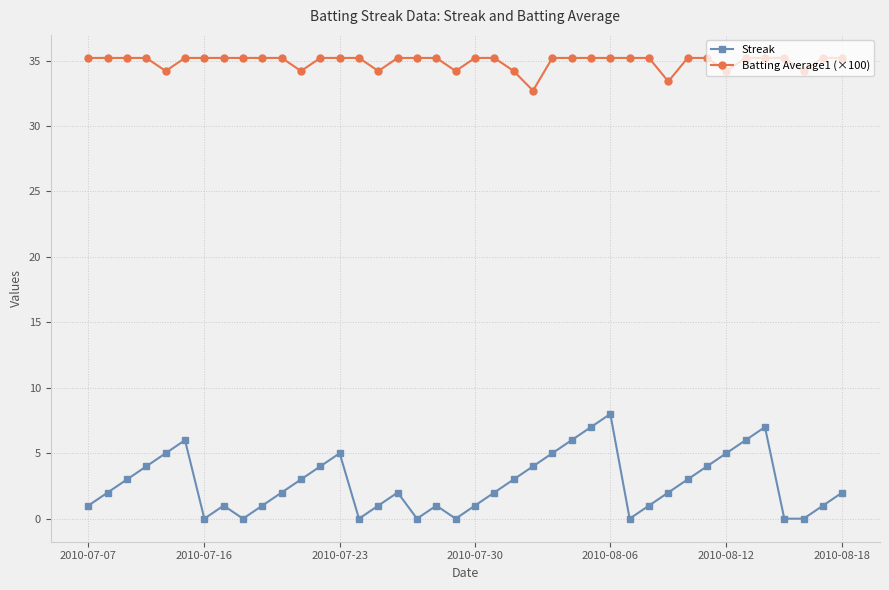

True or false: Batting Average1 (×100) and Streak intersect in this chart.

False